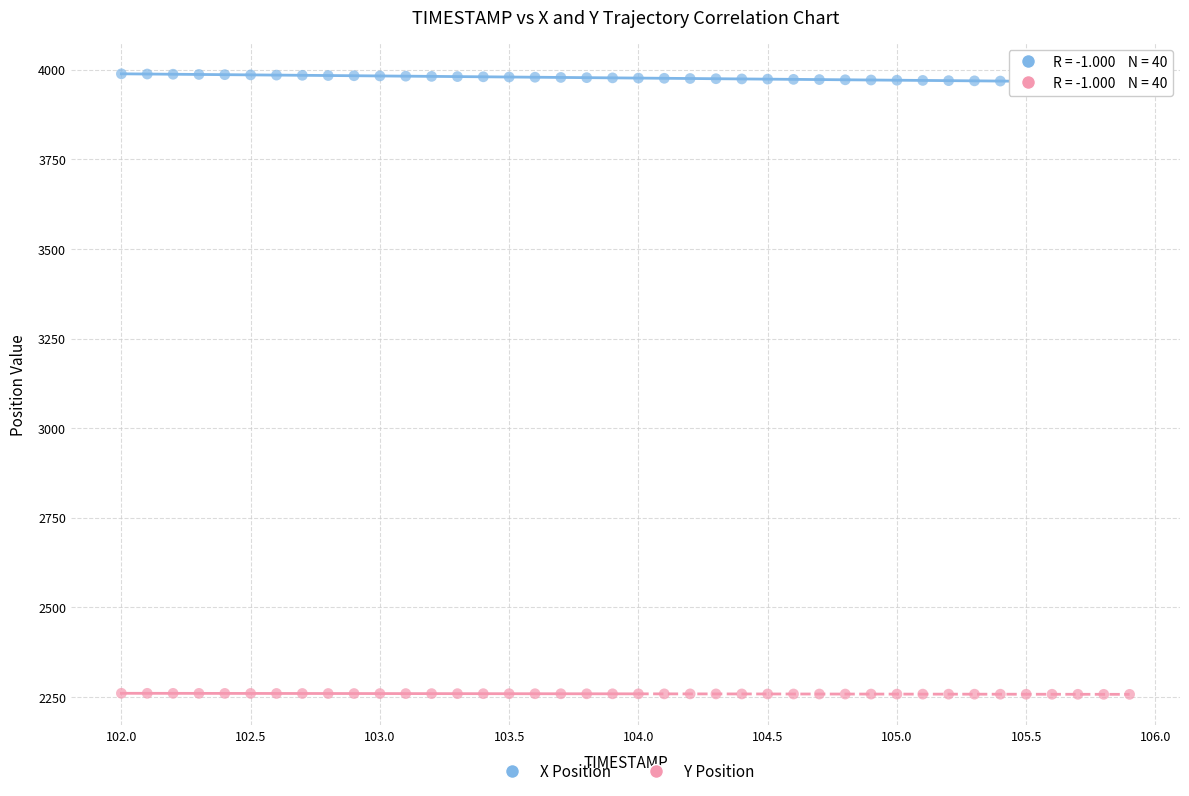

Which series contains the lowest Y value?

Y Position